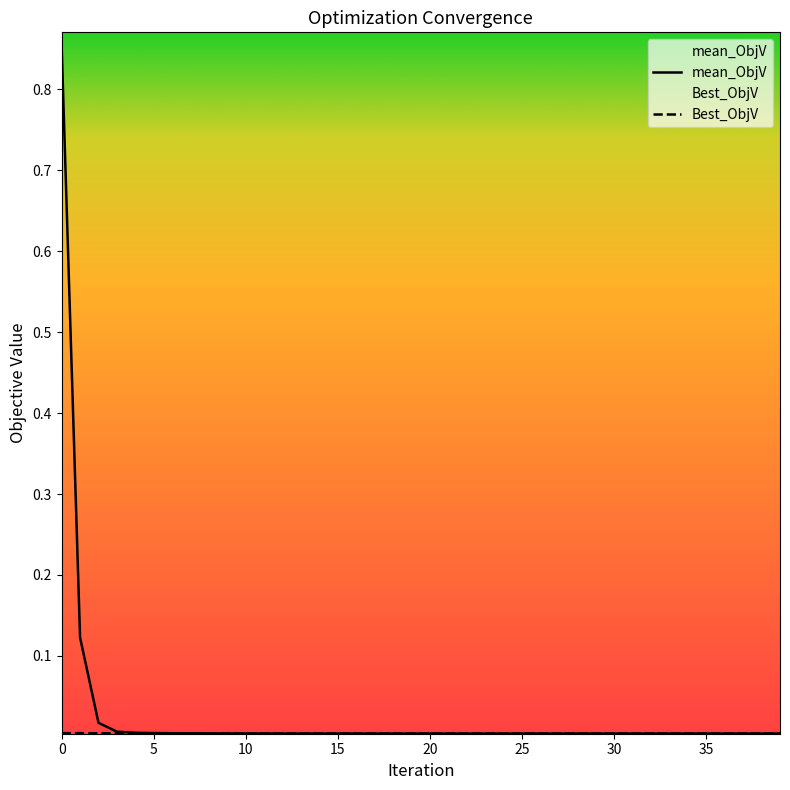

How many data points does each series have?

40